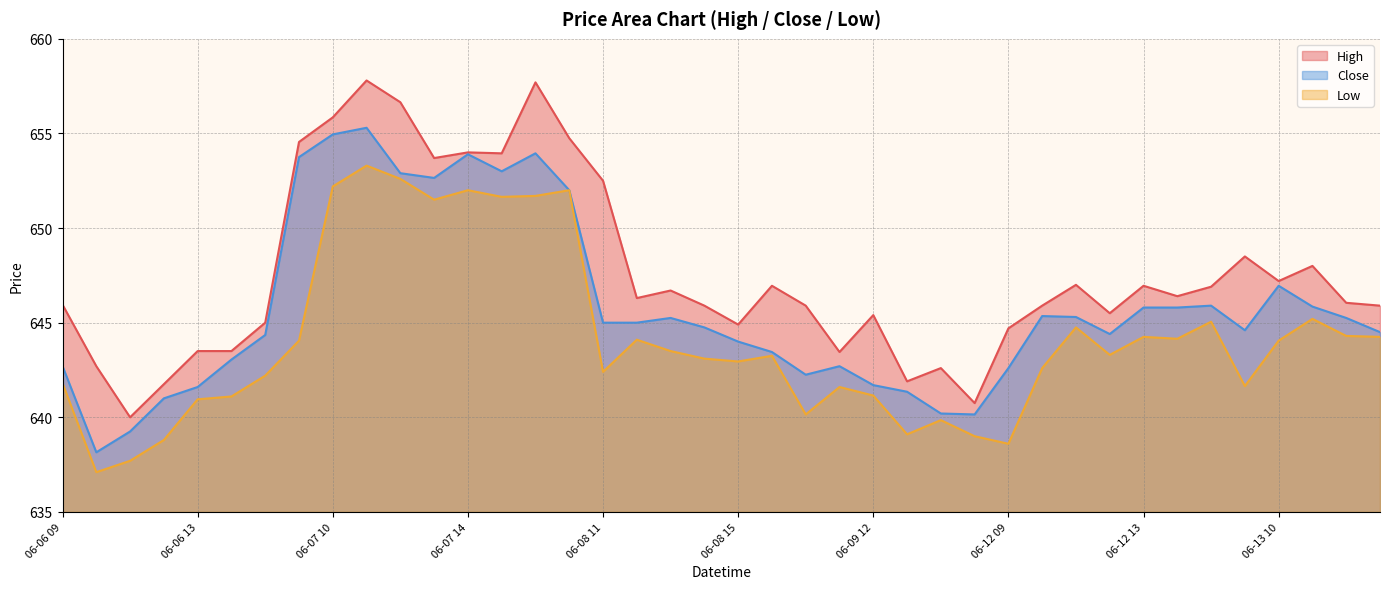

What is the sum of the Close values at 06-07 11 and 06-08 12?

1300.3